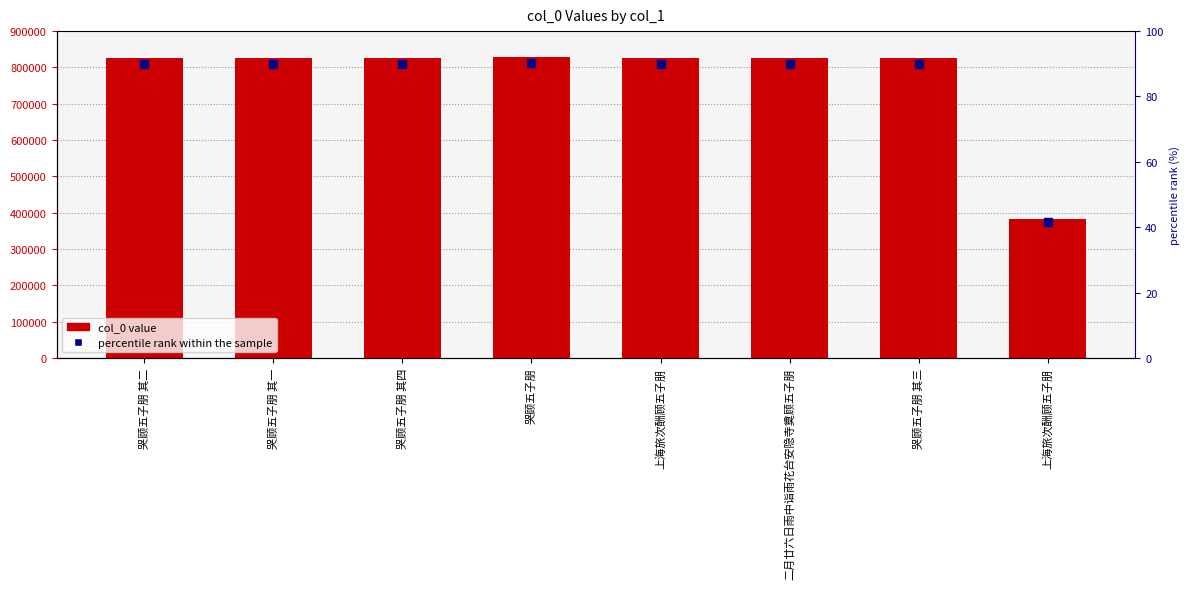

At which category is the sum across all series the highest?

哭顾五子朋